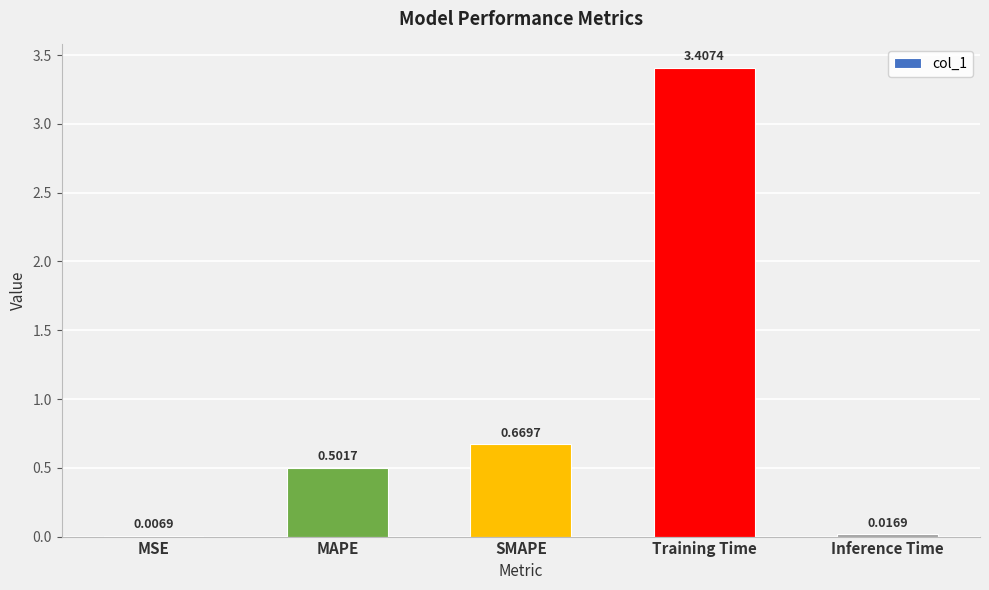

At which label is the value closest to 1?

SMAPE